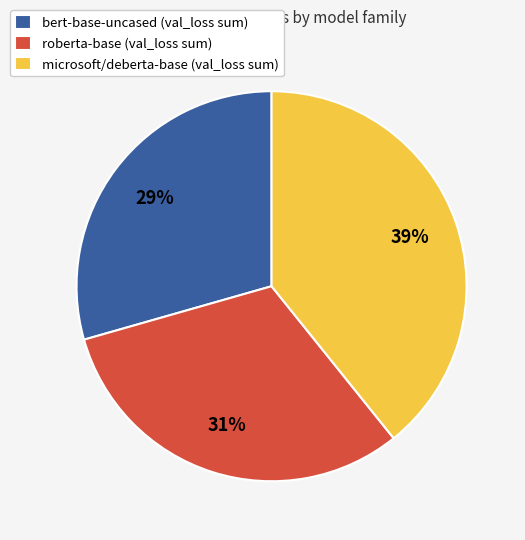

How many segments does this pie chart have?

3